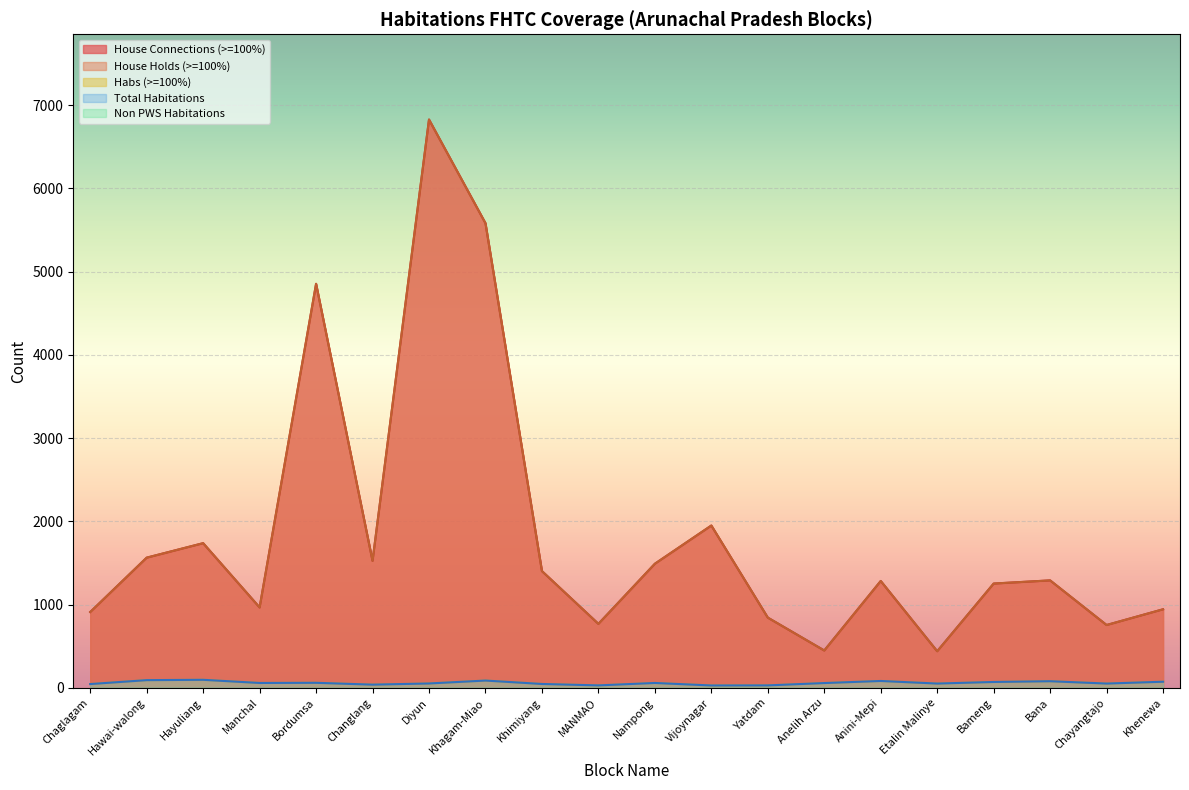

True or false: Total Habitations and House Connections (>=100%) intersect in this chart.

False